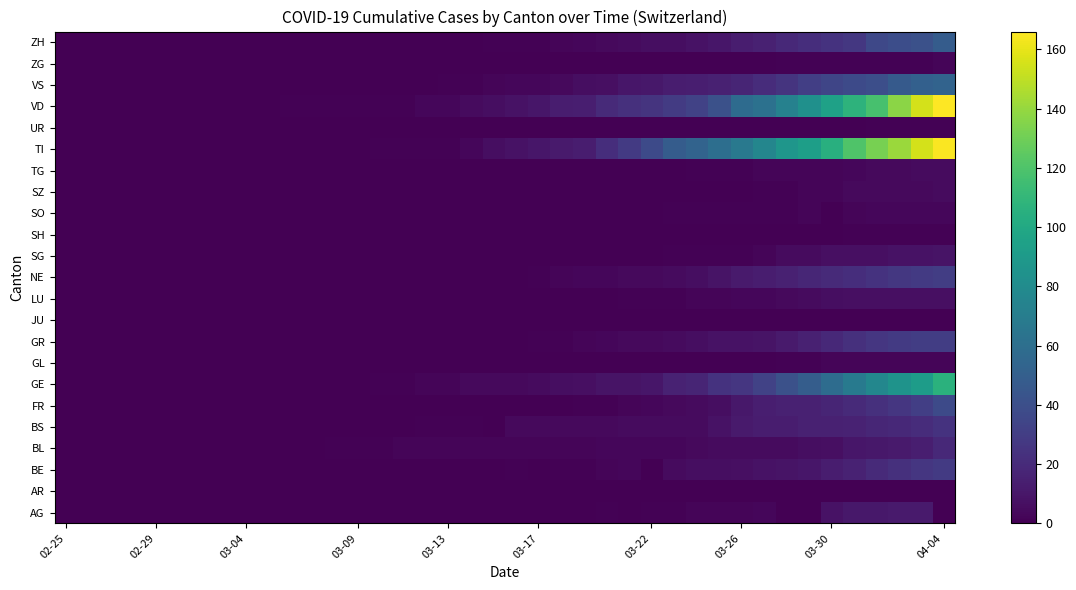

Which label corresponds to the largest value in the chart?

04-04